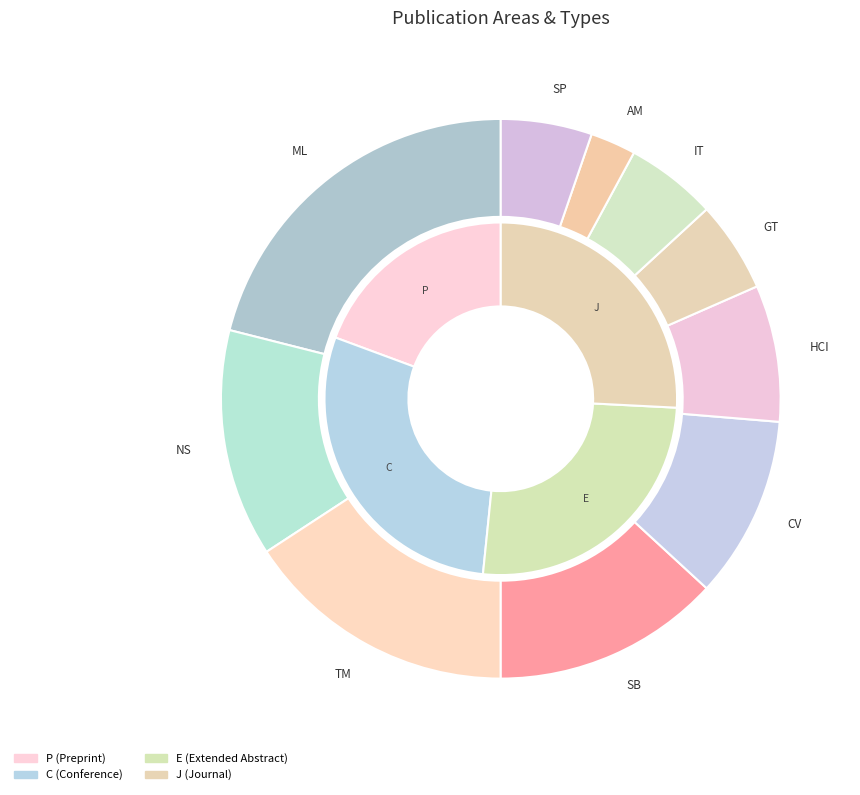

To the nearest percent, what is the combined percentage of CV and AM?

13%